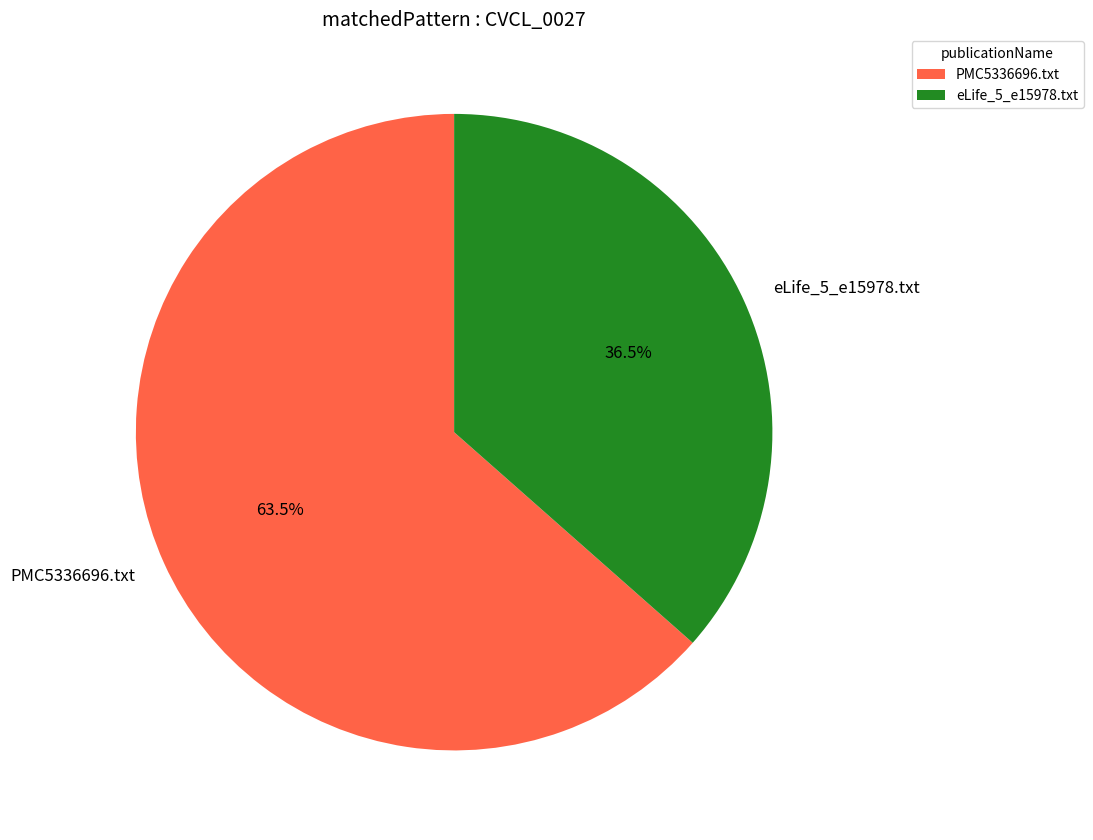

Combined, do PMC5336696.txt and eLife_5_e15978.txt account for over 50%?

Yes